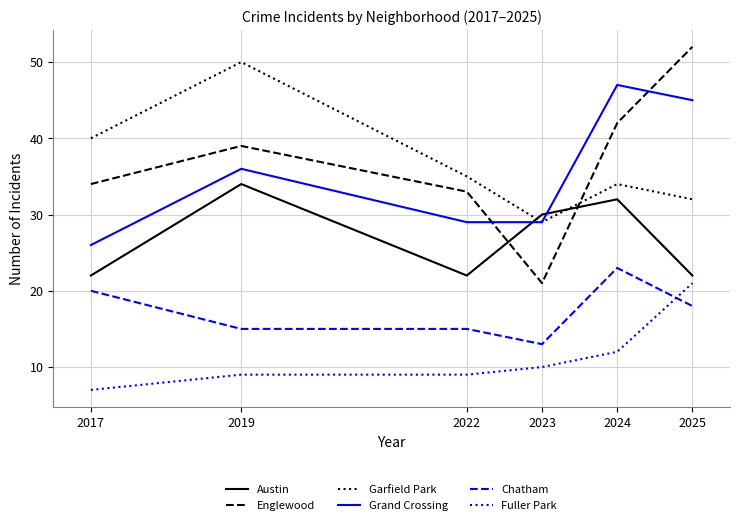

Between which two adjacent categories do Fuller Park and Chatham first intersect?

2024 and 2025